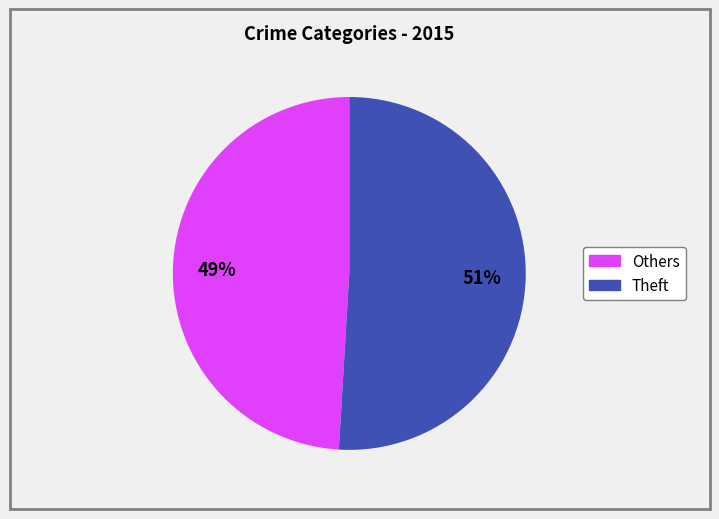

To the nearest percent, what is the difference between the largest and smallest slice percentages?

2%